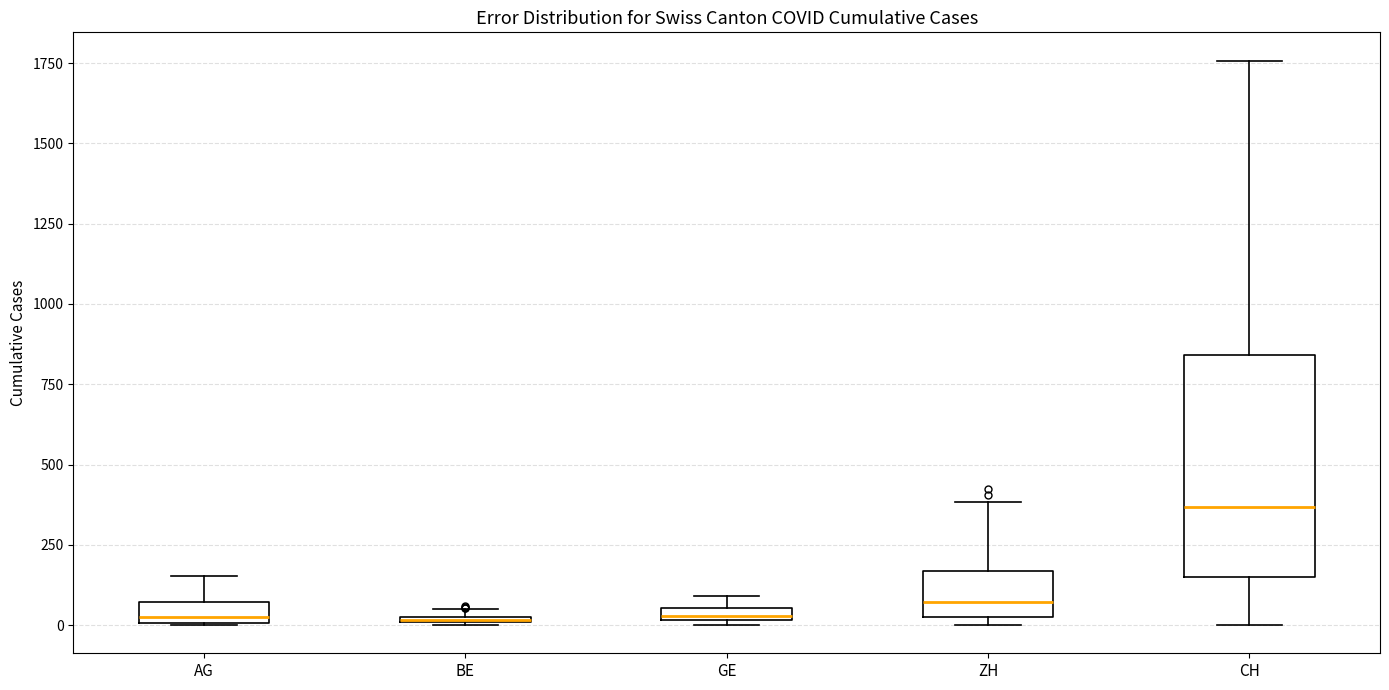

Where does the median line of the box for CH sit on the y-axis? The values are not printed on the chart, so give them approximately, as read against the axis.

350